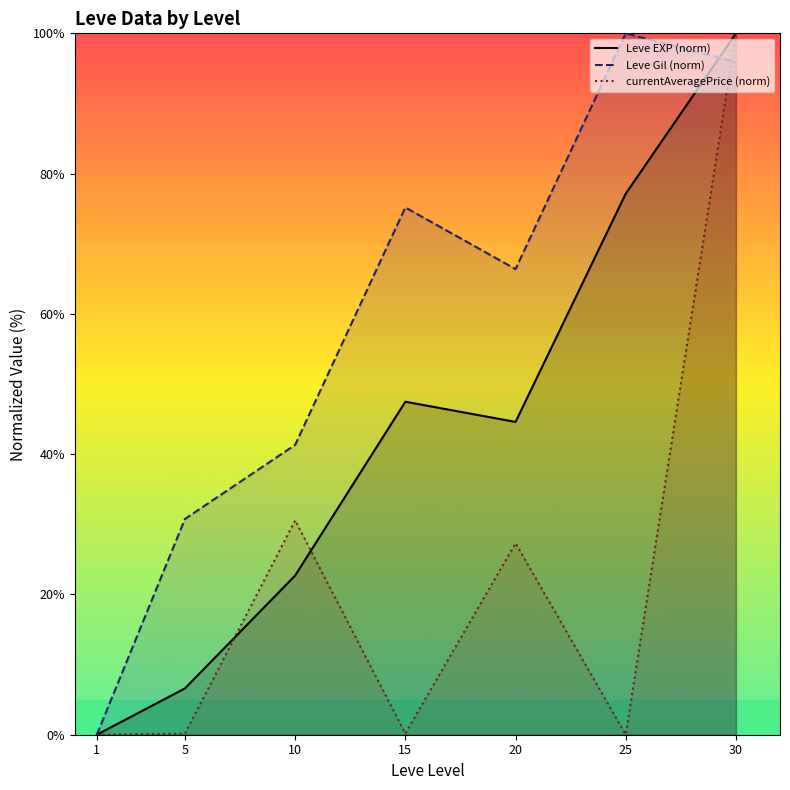

Reading left to right, list all the values displayed in this chart.

Leve EXP (norm): 1=0.0	5=6.6	10=22.7	15=47.5	20=44.6	25=77.1	30=100.0
Leve Gil (norm): 1=0.0	5=30.8	10=41.3	15=75.2	20=66.4	25=100.0	30=95.9
currentAveragePrice (norm): 1=0.0	5=0.2	10=30.6	15=0.2	20=27.3	25=0.0	30=100.0